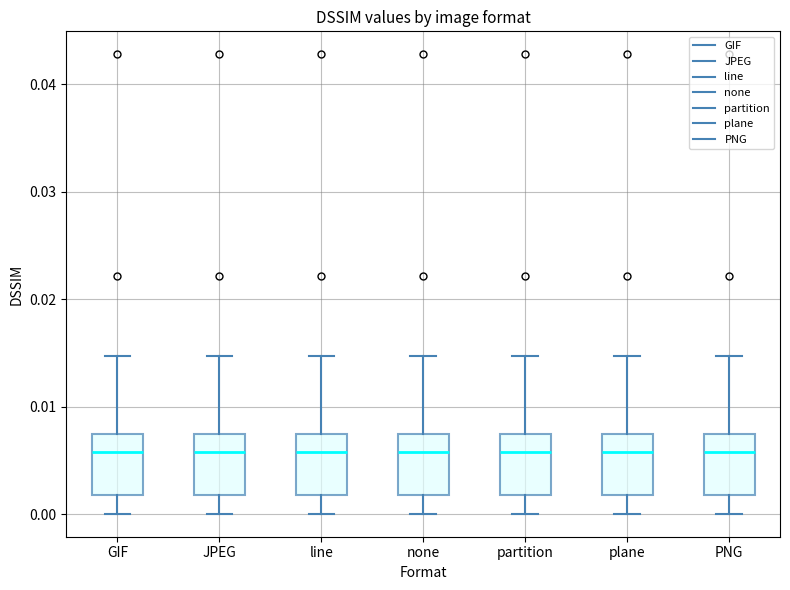

Reading left to right, read every box against the y-axis: the position of its median line, the range the box covers, and the ends of its whiskers. The values are not printed on the chart, so give them approximately, as read against the axis.

GIF: median 0.006, box 0.002 to 0.007, whiskers 0.000 to 0.015
JPEG: median 0.006, box 0.002 to 0.007, whiskers 0.000 to 0.015
line: median 0.006, box 0.002 to 0.007, whiskers 0.000 to 0.015
none: median 0.006, box 0.002 to 0.007, whiskers 0.000 to 0.015
partition: median 0.006, box 0.002 to 0.007, whiskers 0.000 to 0.015
plane: median 0.006, box 0.002 to 0.007, whiskers 0.000 to 0.015
PNG: median 0.006, box 0.002 to 0.007, whiskers 0.000 to 0.015